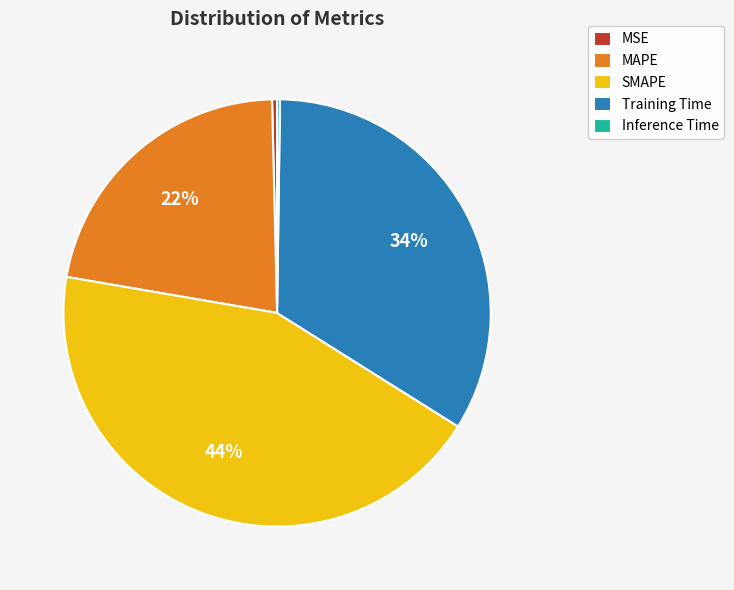

Is MAPE the majority of the pie?

No